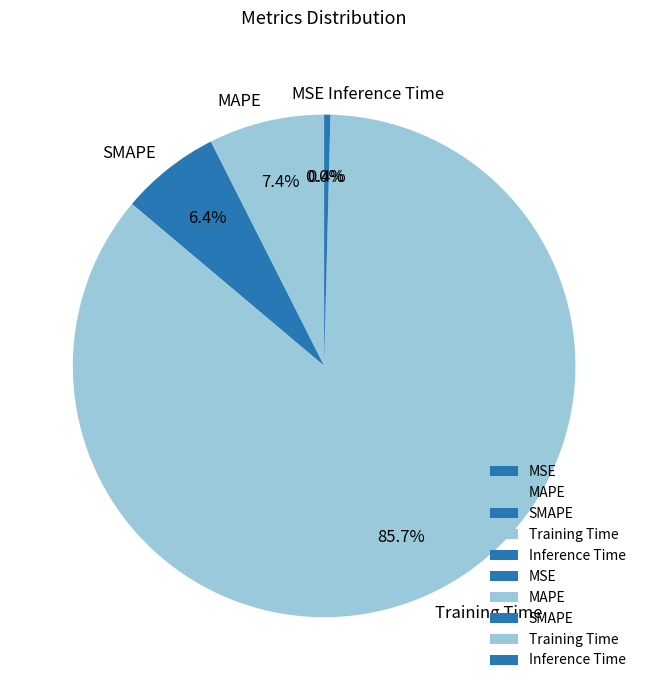

Do SMAPE and Inference Time together represent more than half of the pie?

No